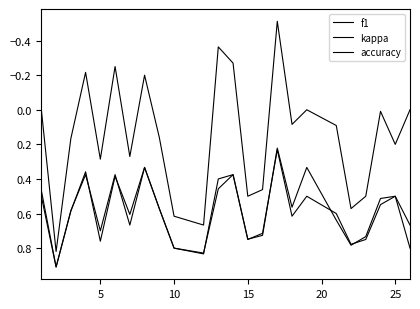

How many interior local peaks does the f1 series have?

7